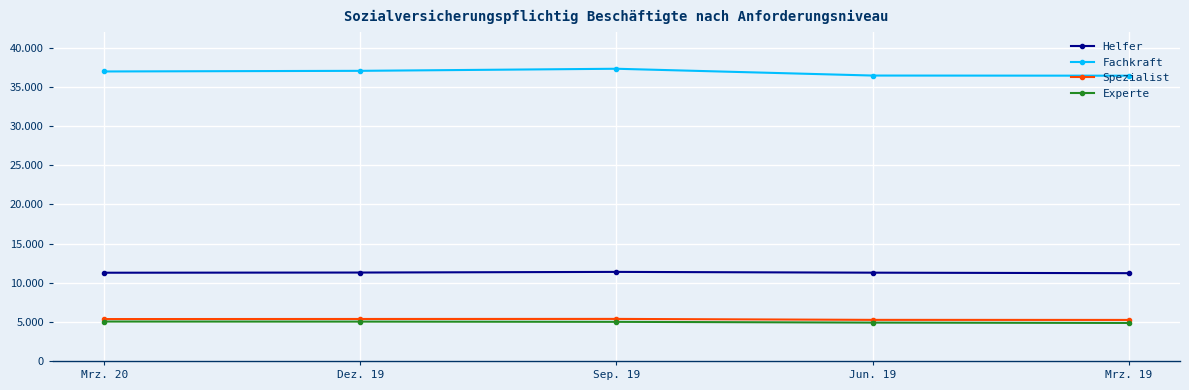

What are all the series names shown in the legend?

Helfer, Fachkraft, Spezialist, Experte